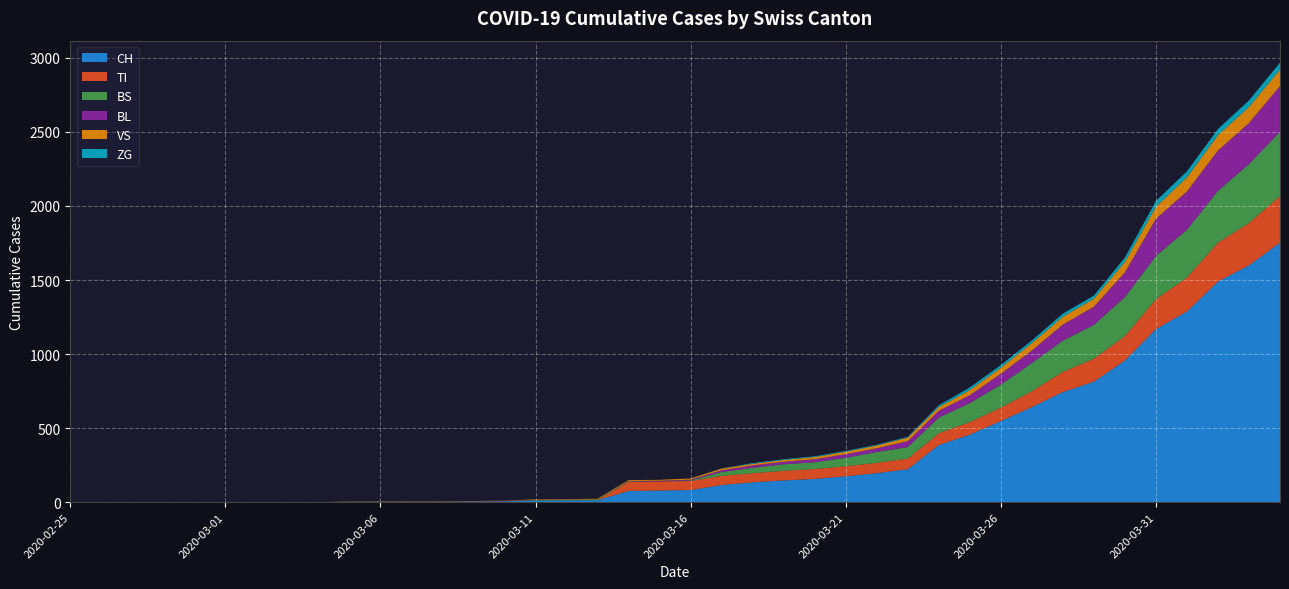

Reading left to right, list all the values displayed in this chart.

CH: 2020-02-25=0	2020-02-26=0	2020-02-27=0	2020-02-28=0	2020-02-29=0	2020-03-01=0	2020-03-02=0	2020-03-03=0	2020-03-04=0	2020-03-05=2	2020-03-06=3	2020-03-07=3	2020-03-08=3	2020-03-09=5	2020-03-10=6	2020-03-11=11	2020-03-12=12	2020-03-13=14	2020-03-14=76	2020-03-15=79	2020-03-16=82	2020-03-17=116	2020-03-18=134	2020-03-19=147	2020-03-20=157	2020-03-21=175	2020-03-22=196	2020-03-23=223	2020-03-24=386	2020-03-25=456	2020-03-26=548	2020-03-27=642	2020-03-28=744	2020-03-29=814	2020-03-30=957	2020-03-31=1169	2020-04-01=1288	2020-04-02=1490	2020-04-03=1599	2020-04-04=1753
TI: 2020-02-25=0	2020-02-26=0	2020-02-27=0	2020-02-28=0	2020-02-29=0	2020-03-01=0	2020-03-02=0	2020-03-03=0	2020-03-04=0	2020-03-05=0	2020-03-06=0	2020-03-07=0	2020-03-08=0	2020-03-09=0	2020-03-10=0	2020-03-11=0	2020-03-12=0	2020-03-13=0	2020-03-14=61	2020-03-15=61	2020-03-16=61	2020-03-17=62	2020-03-18=62	2020-03-19=65	2020-03-20=67	2020-03-21=68	2020-03-22=70	2020-03-23=71	2020-03-24=80	2020-03-25=85	2020-03-26=91	2020-03-27=107	2020-03-28=136	2020-03-29=155	2020-03-30=165	2020-03-31=202	2020-04-01=229	2020-04-02=263	2020-04-03=287	2020-04-04=314
BS: 2020-02-25=0	2020-02-26=0	2020-02-27=0	2020-02-28=0	2020-02-29=0	2020-03-01=0	2020-03-02=0	2020-03-03=0	2020-03-04=0	2020-03-05=0	2020-03-06=0	2020-03-07=0	2020-03-08=0	2020-03-09=0	2020-03-10=0	2020-03-11=4	2020-03-12=4	2020-03-13=4	2020-03-14=4	2020-03-15=0	2020-03-16=4	2020-03-17=25	2020-03-18=36	2020-03-19=44	2020-03-20=46	2020-03-21=57	2020-03-22=73	2020-03-23=78	2020-03-24=105	2020-03-25=128	2020-03-26=155	2020-03-27=191	2020-03-28=211	2020-03-29=228	2020-03-30=263	2020-03-31=292	2020-04-01=323	2020-04-02=350	2020-04-03=397	2020-04-04=434
BL: 2020-02-25=0	2020-02-26=0	2020-02-27=0	2020-02-28=0	2020-02-29=0	2020-03-01=0	2020-03-02=0	2020-03-03=0	2020-03-04=0	2020-03-05=0	2020-03-06=0	2020-03-07=0	2020-03-08=0	2020-03-09=1	2020-03-10=2	2020-03-11=2	2020-03-12=2	2020-03-13=0	2020-03-14=2	2020-03-15=5	2020-03-16=5	2020-03-17=13	2020-03-18=16	2020-03-19=17	2020-03-20=20	2020-03-21=24	2020-03-22=25	2020-03-23=40	2020-03-24=46	2020-03-25=53	2020-03-26=73	2020-03-27=84	2020-03-28=108	2020-03-29=123	2020-03-30=167	2020-03-31=251	2020-04-01=258	2020-04-02=272	2020-04-03=277	2020-04-04=309
VS: 2020-02-25=0	2020-02-26=0	2020-02-27=0	2020-02-28=0	2020-02-29=0	2020-03-01=0	2020-03-02=0	2020-03-03=0	2020-03-04=0	2020-03-05=2	2020-03-06=2	2020-03-07=2	2020-03-08=2	2020-03-09=2	2020-03-10=2	2020-03-11=3	2020-03-12=3	2020-03-13=5	2020-03-14=6	2020-03-15=6	2020-03-16=8	2020-03-17=11	2020-03-18=11	2020-03-19=12	2020-03-20=15	2020-03-21=17	2020-03-22=19	2020-03-23=24	2020-03-24=25	2020-03-25=35	2020-03-26=41	2020-03-27=50	2020-03-28=53	2020-03-29=54	2020-03-30=71	2020-03-31=81	2020-04-01=96	2020-04-02=104	2020-04-03=109	2020-04-04=112
ZG: 2020-02-25=0	2020-02-26=0	2020-02-27=0	2020-02-28=0	2020-02-29=0	2020-03-01=0	2020-03-02=0	2020-03-03=0	2020-03-04=0	2020-03-05=0	2020-03-06=0	2020-03-07=0	2020-03-08=0	2020-03-09=0	2020-03-10=0	2020-03-11=0	2020-03-12=0	2020-03-13=0	2020-03-14=0	2020-03-15=0	2020-03-16=0	2020-03-17=1	2020-03-18=5	2020-03-19=5	2020-03-20=5	2020-03-21=5	2020-03-22=5	2020-03-23=5	2020-03-24=12	2020-03-25=18	2020-03-26=18	2020-03-27=18	2020-03-28=21	2020-03-29=21	2020-03-30=29	2020-03-31=39	2020-04-01=40	2020-04-02=41	2020-04-03=44	2020-04-04=46